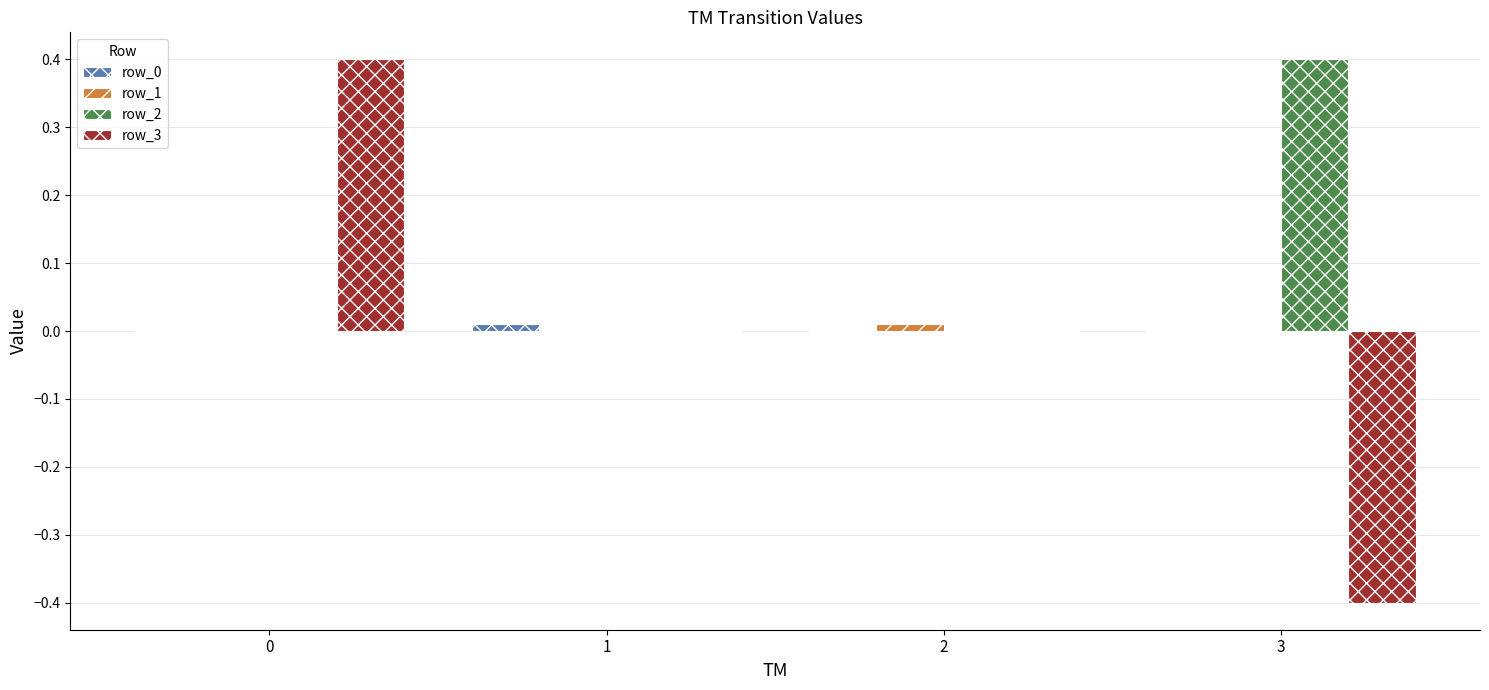

The value of row_2 at 3 is 0.3. True or false?

False